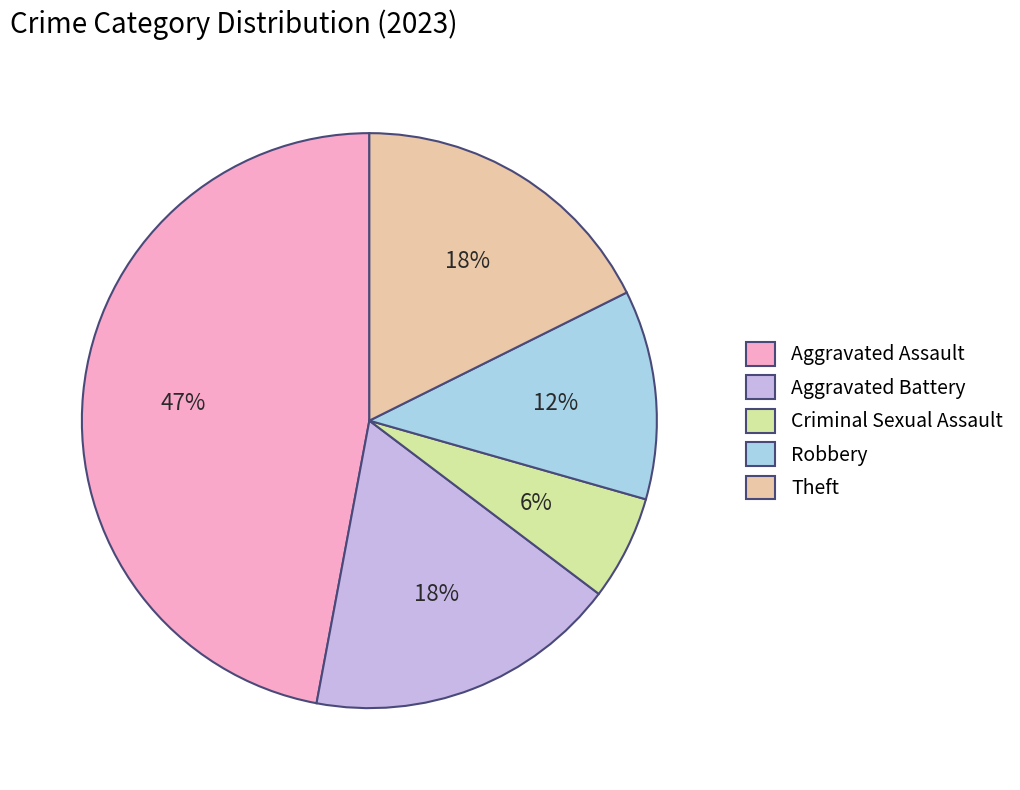

Is it true that Aggravated Assault is 47% of the pie?

True